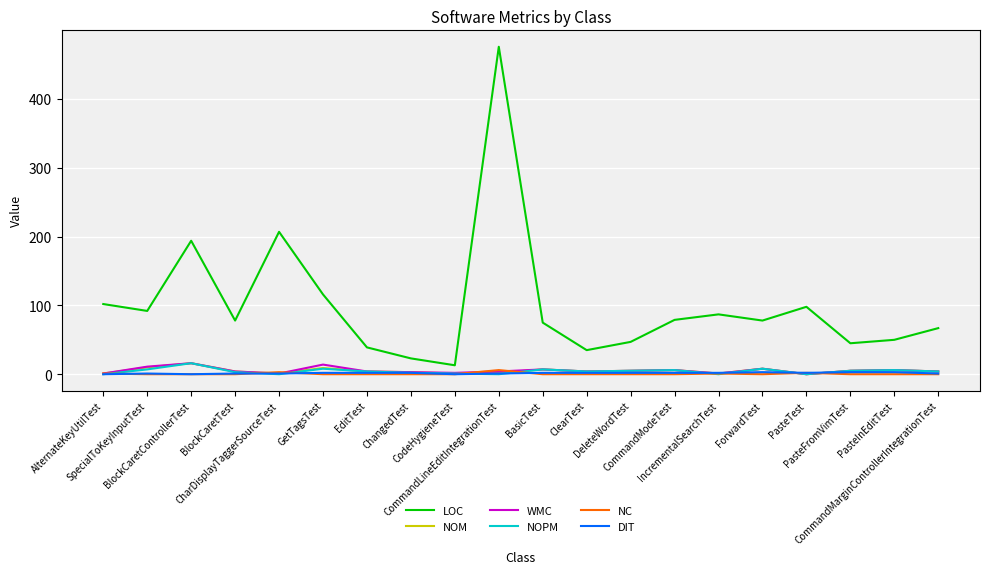

Which series has the largest total across all categories?

LOC